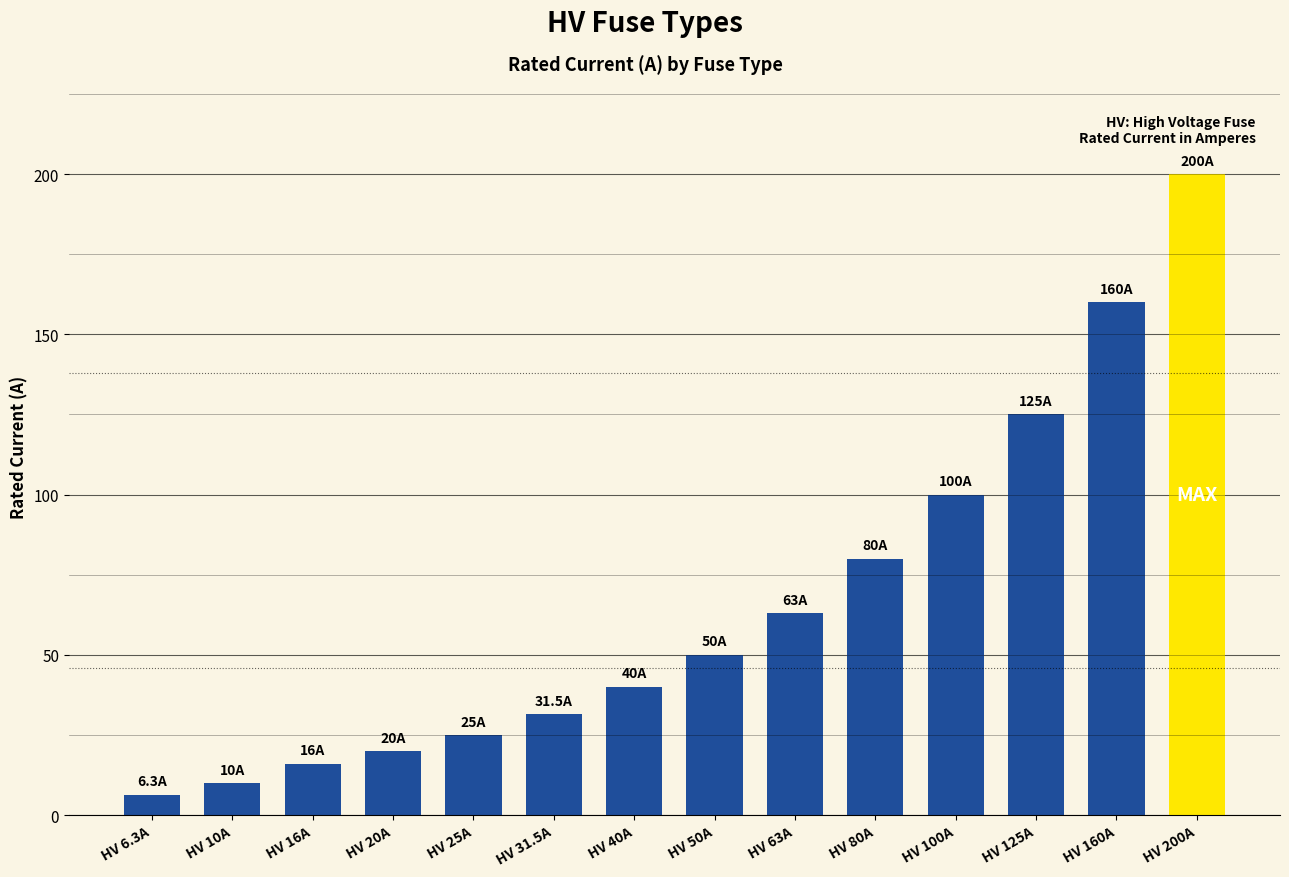

At which label is the value closest to 103?

HV 100A